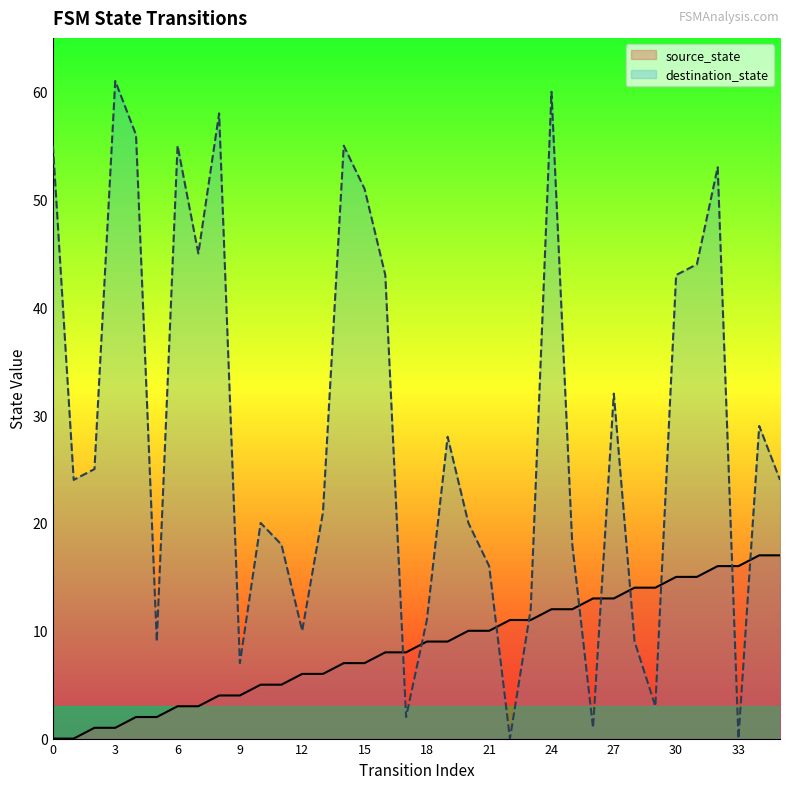

How many categories are shown in the chart?

36